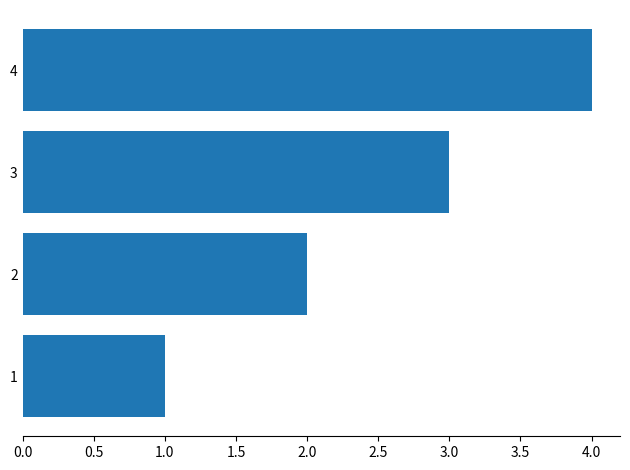

Does the chart contain stacked bars?

No